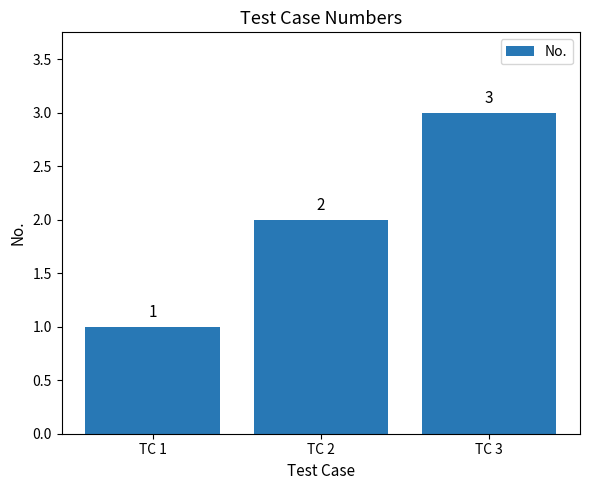

How many data points are less than 2?

1